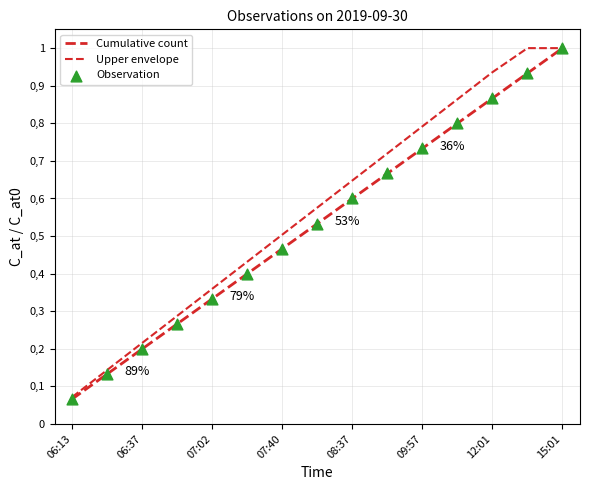

Is this an area chart (filled region under the line)?

No